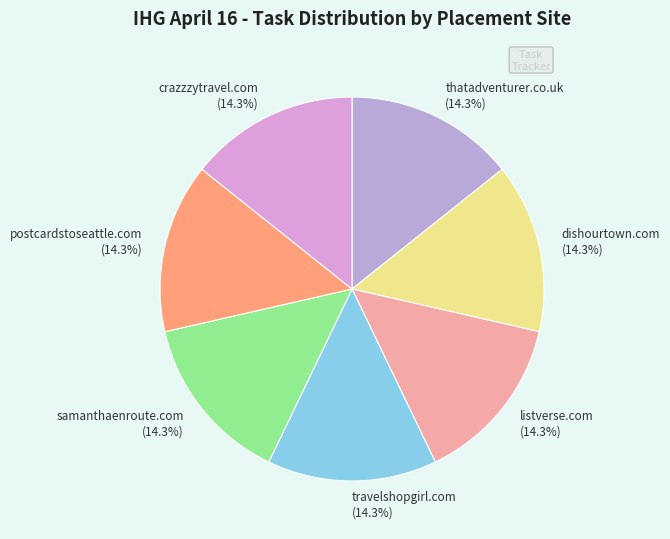

Does thatadventurer.co.uk (14.3%) account for over 50% of the chart?

No